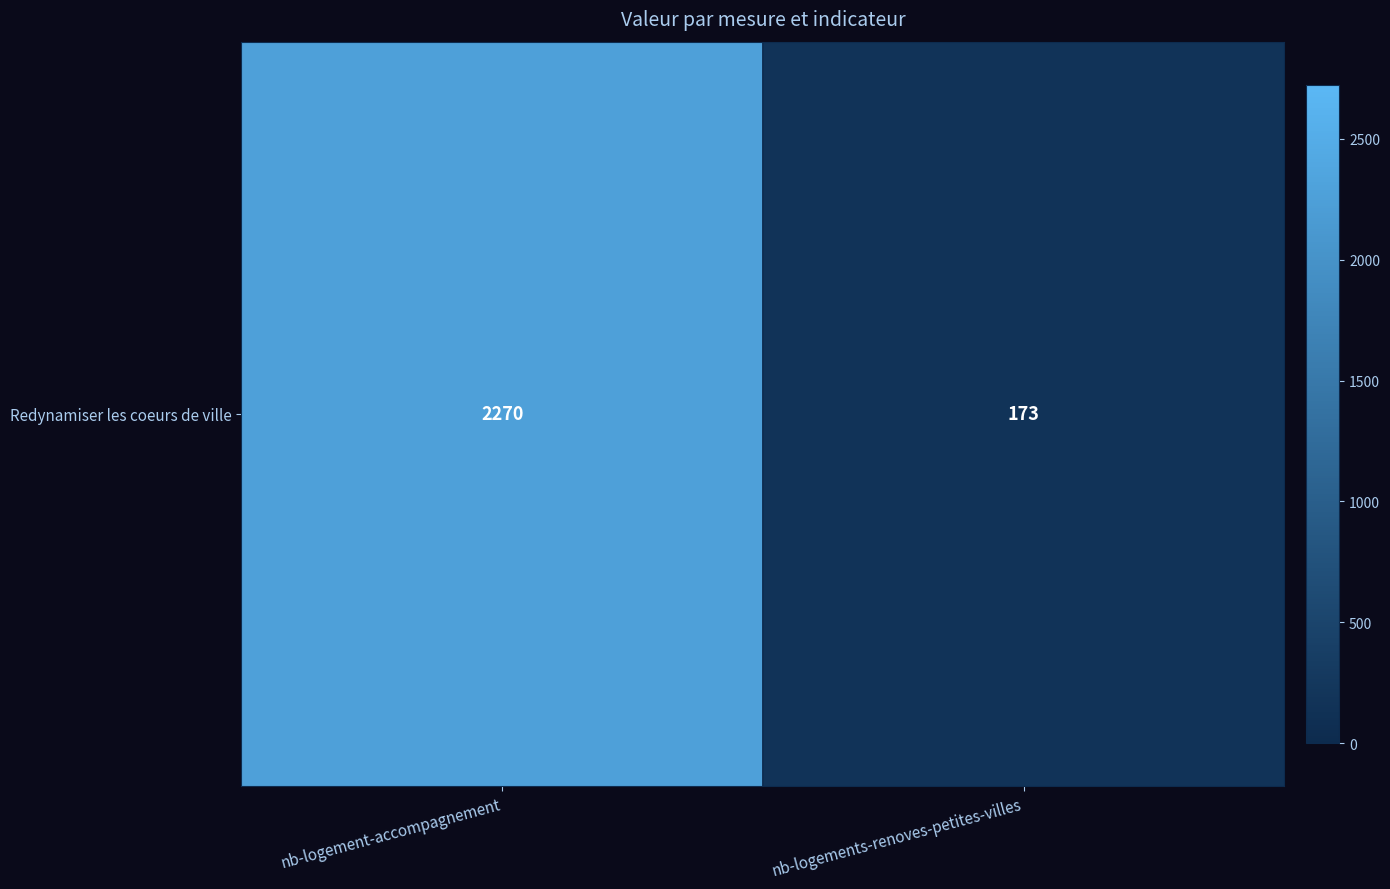

Reading left to right, transcribe all the data shown in this chart.

nb-logement-accompagnement=2270	nb-logements-renoves-petites-villes=173